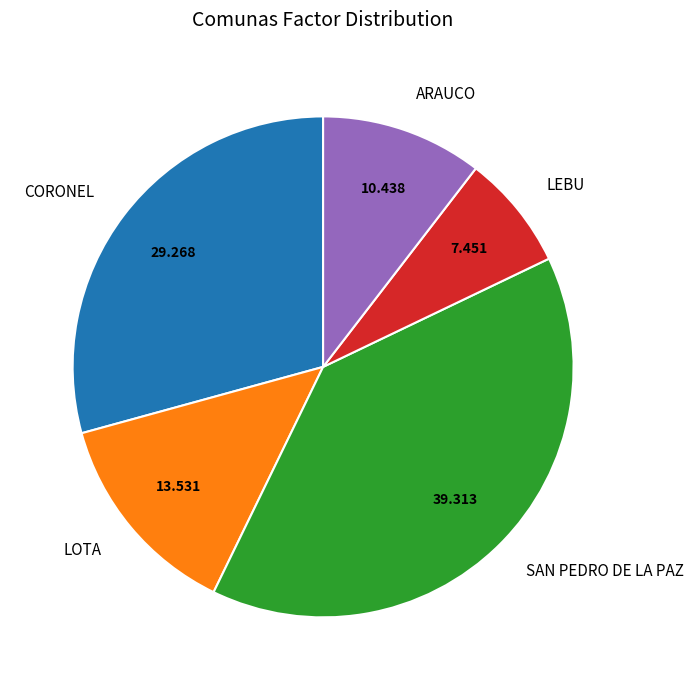

Between LEBU and SAN PEDRO DE LA PAZ, which is larger?

SAN PEDRO DE LA PAZ